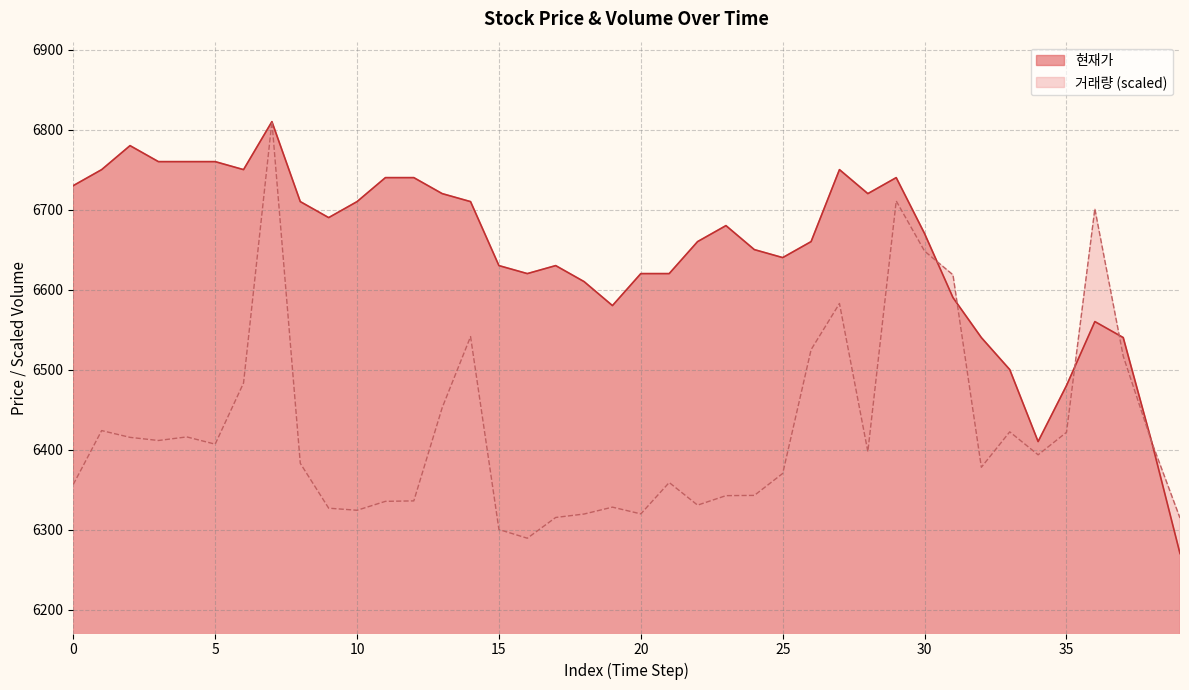

What is the spread (max minus min) of values at 0?

373.6